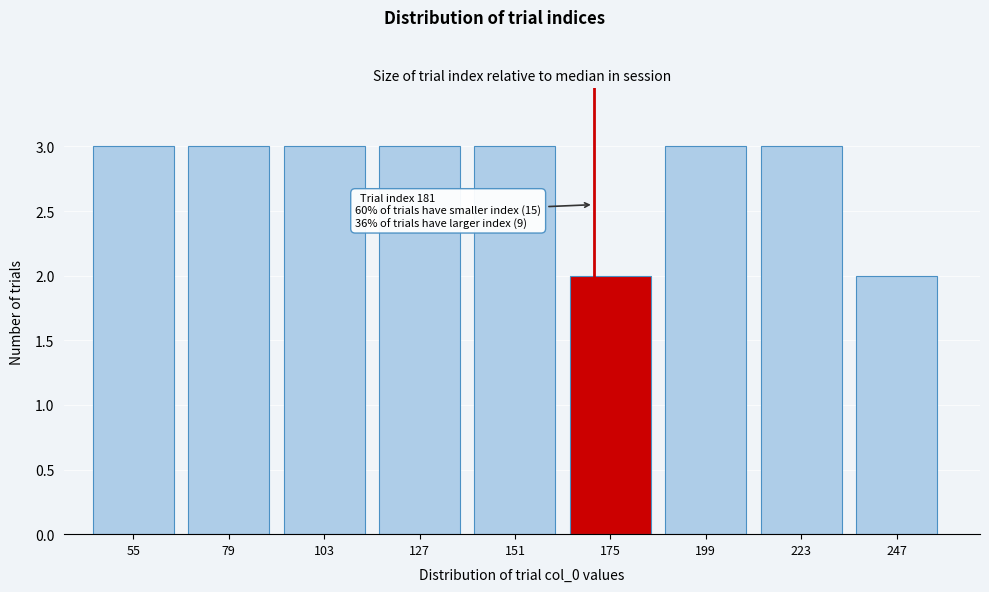

Reading right to left, list all the values displayed in this chart.

247=2	223=3	199=3	175=2	151=3	127=3	103=3	79=3	55=3